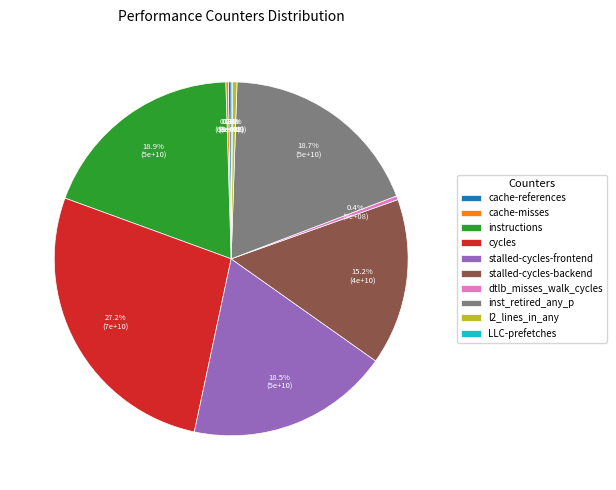

Is there any slice that represents more than half of the pie?

No